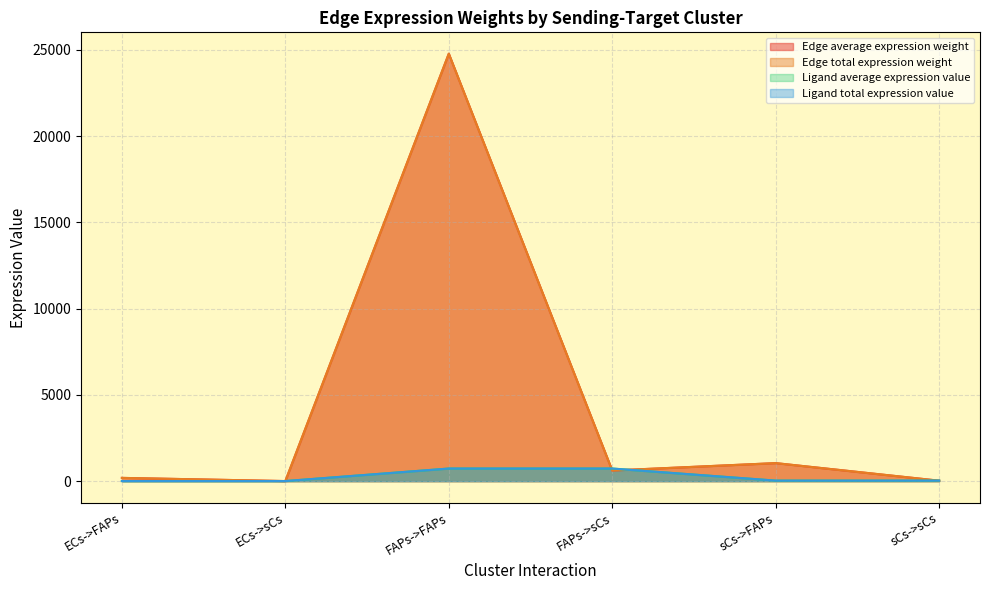

Rank the series at FAPs->FAPs from highest to lowest value.

Edge average expression weight, Edge total expression weight, Ligand average expression value, Ligand total expression value